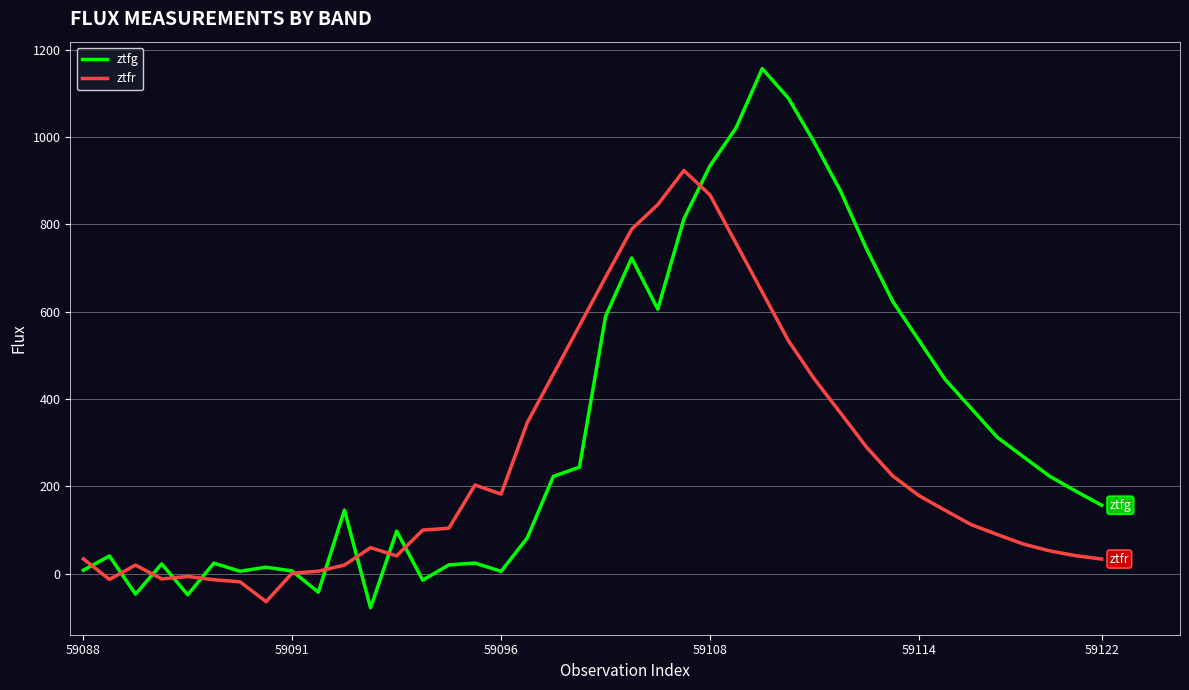

Does the chart have visible grid lines?

Yes